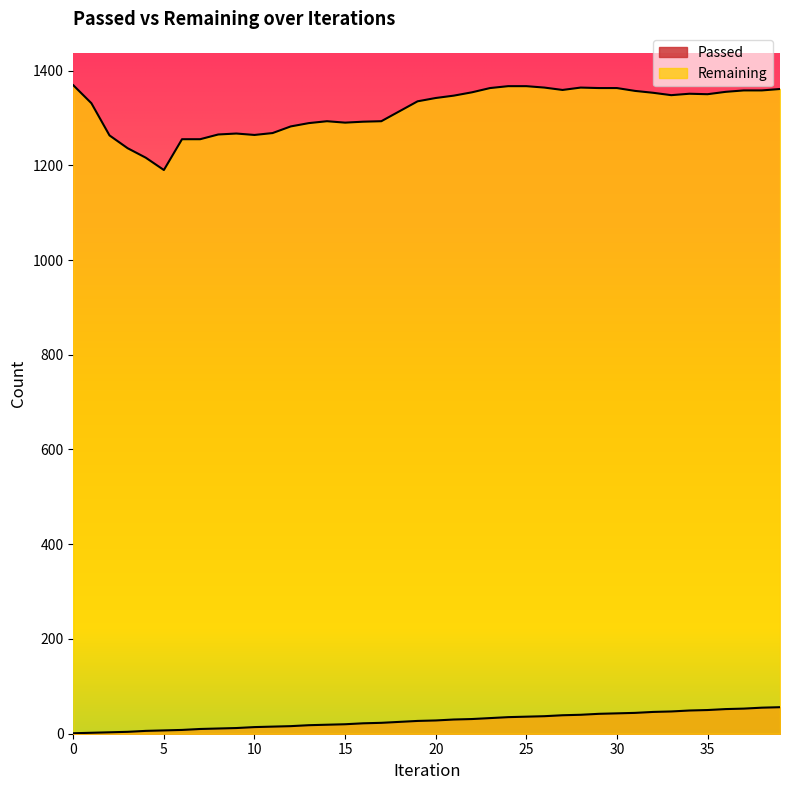

Is it true that Remaining equals 1292 at 16?

True